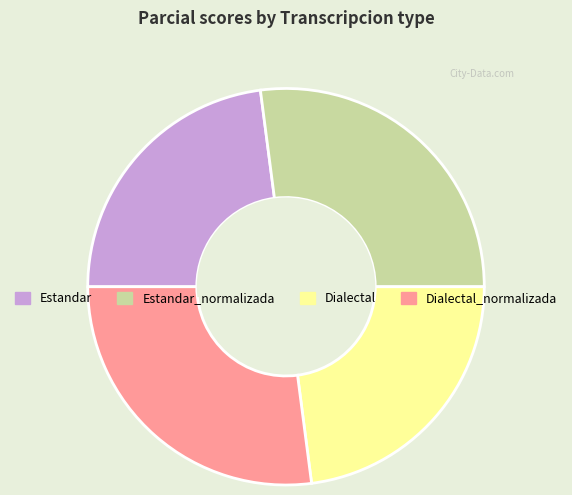

Does any single category account for the majority?

No